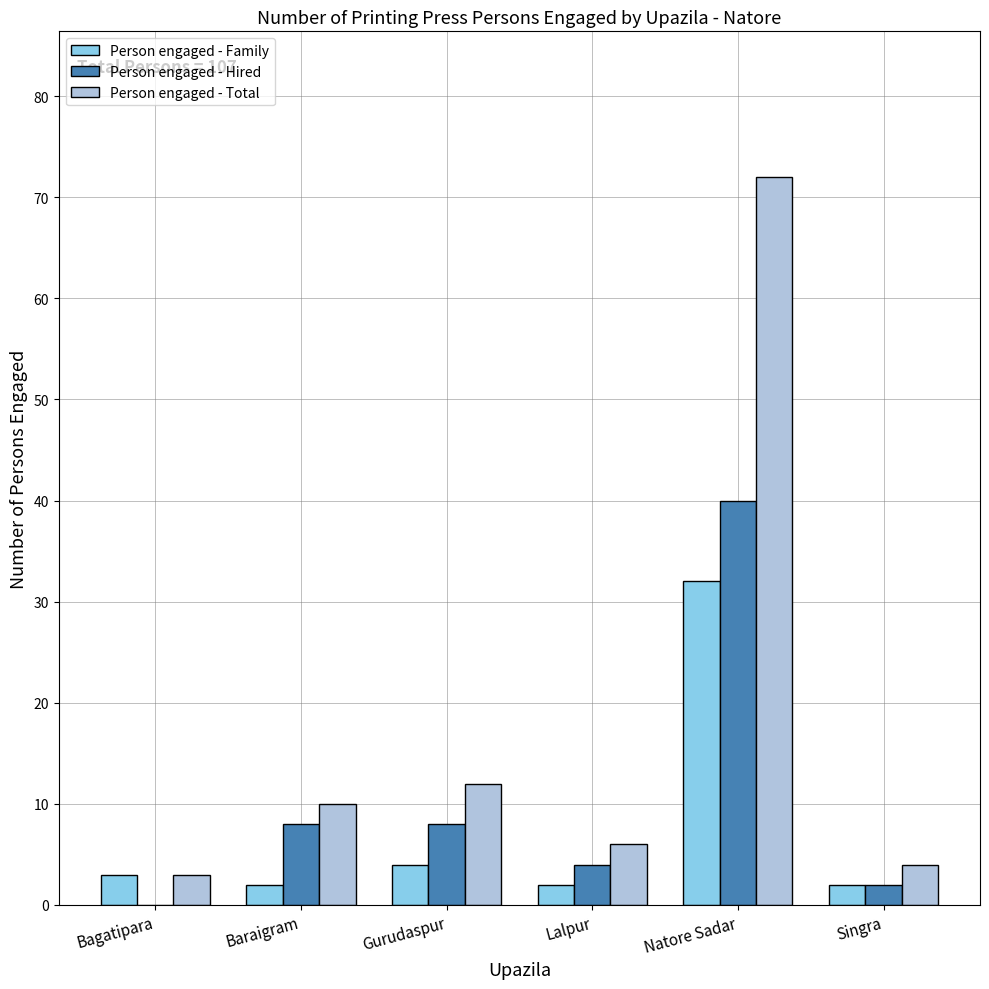

Is it true that Person engaged - Family equals 4 at Gurudaspur?

True